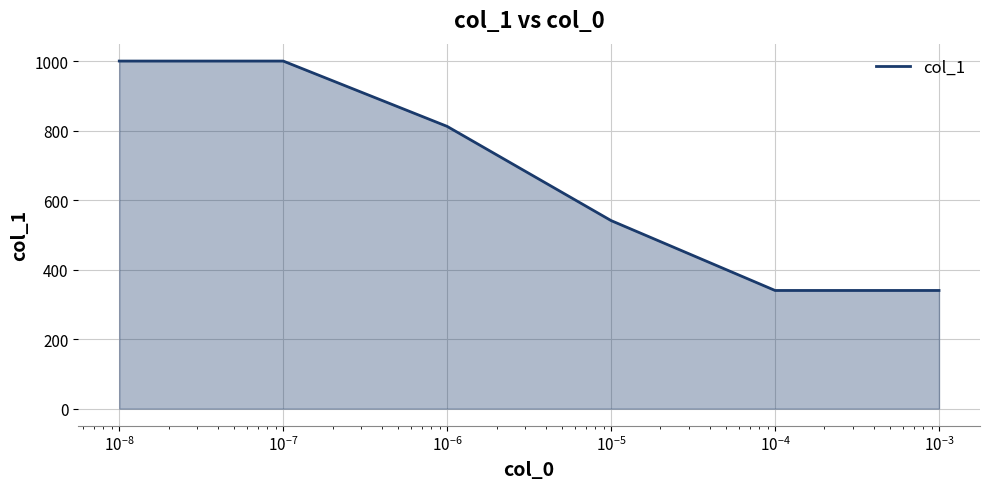

Reading right to left, what are all the values shown in this chart?

340	340	541	812	1000	1000